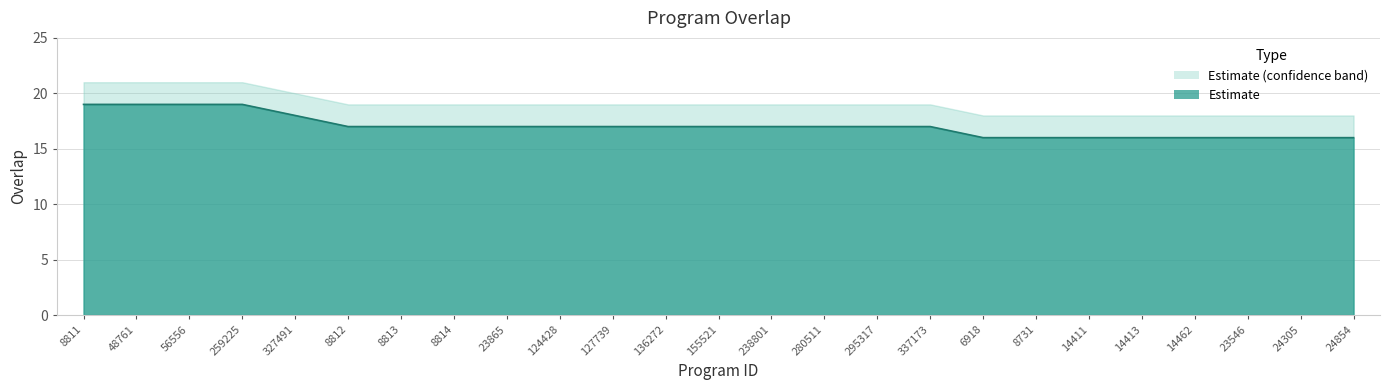

True or false: the data shows 25 at 127739.

False